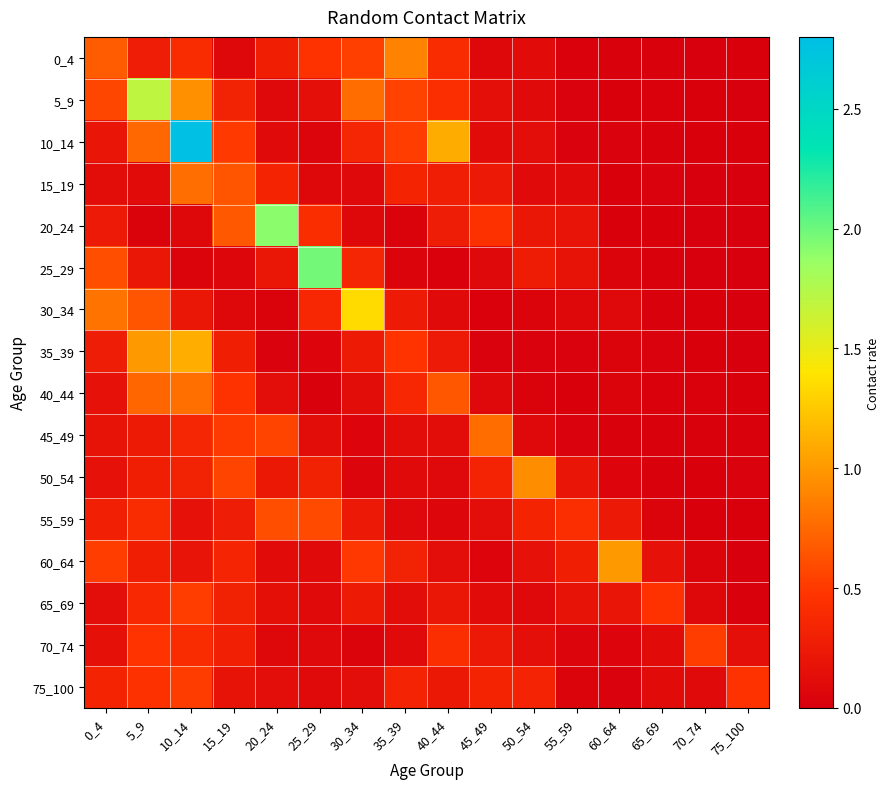

Count the number of data series in this chart.

16